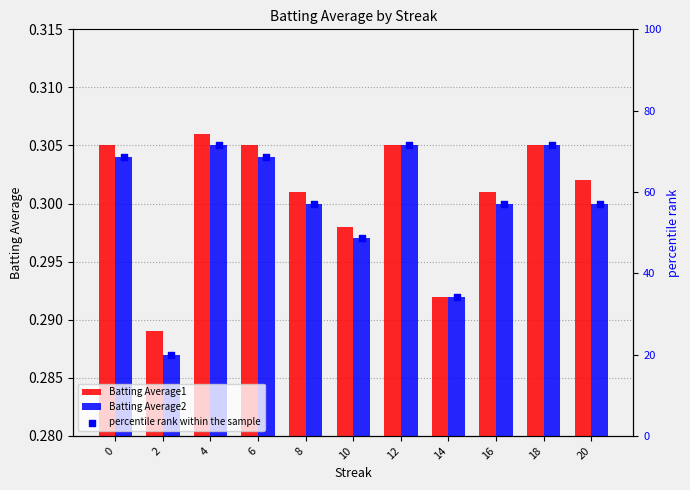

Which series has the largest Y range (max minus min)?

percentile rank within the sample